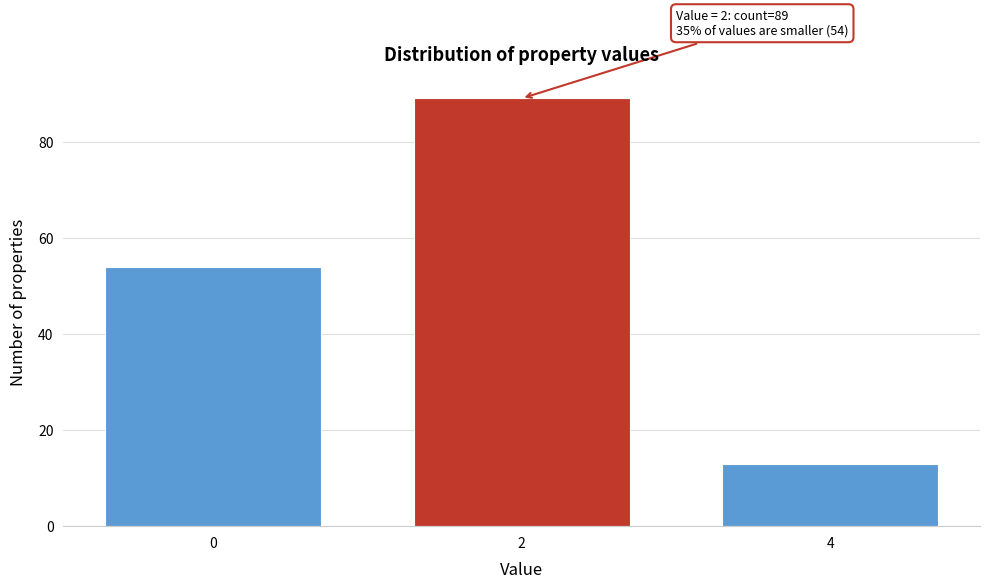

Reading left to right, list all the values displayed in this chart.

54	89	13